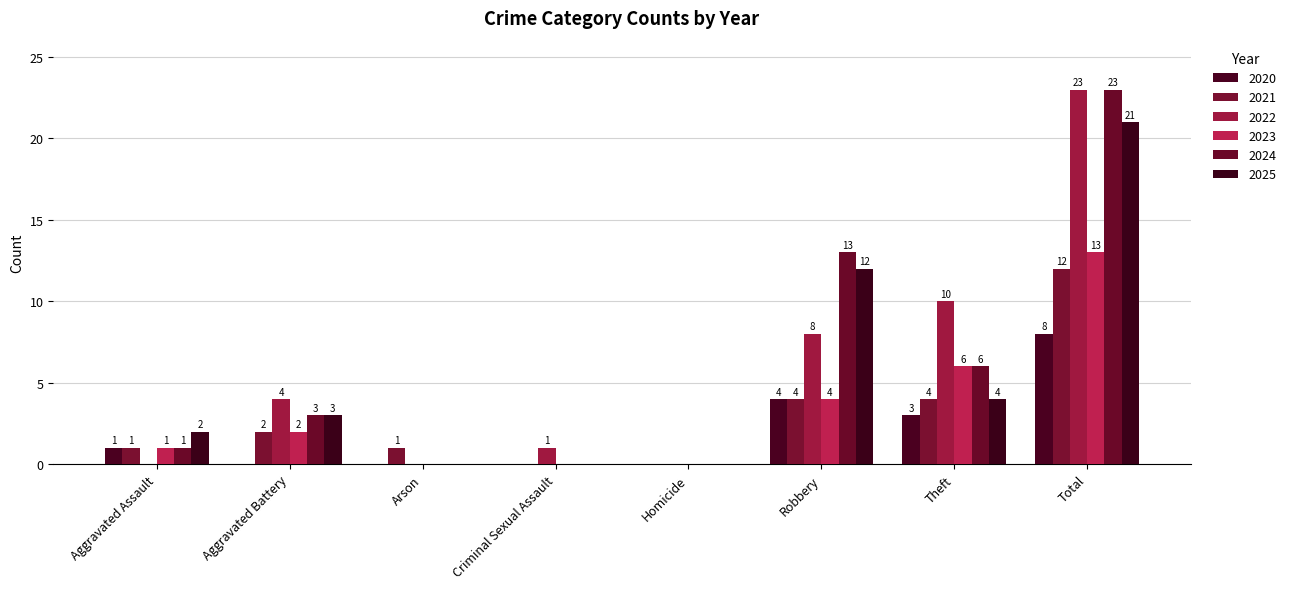

What is the sum of the 2024 values at Criminal Sexual Assault and Aggravated Assault?

1